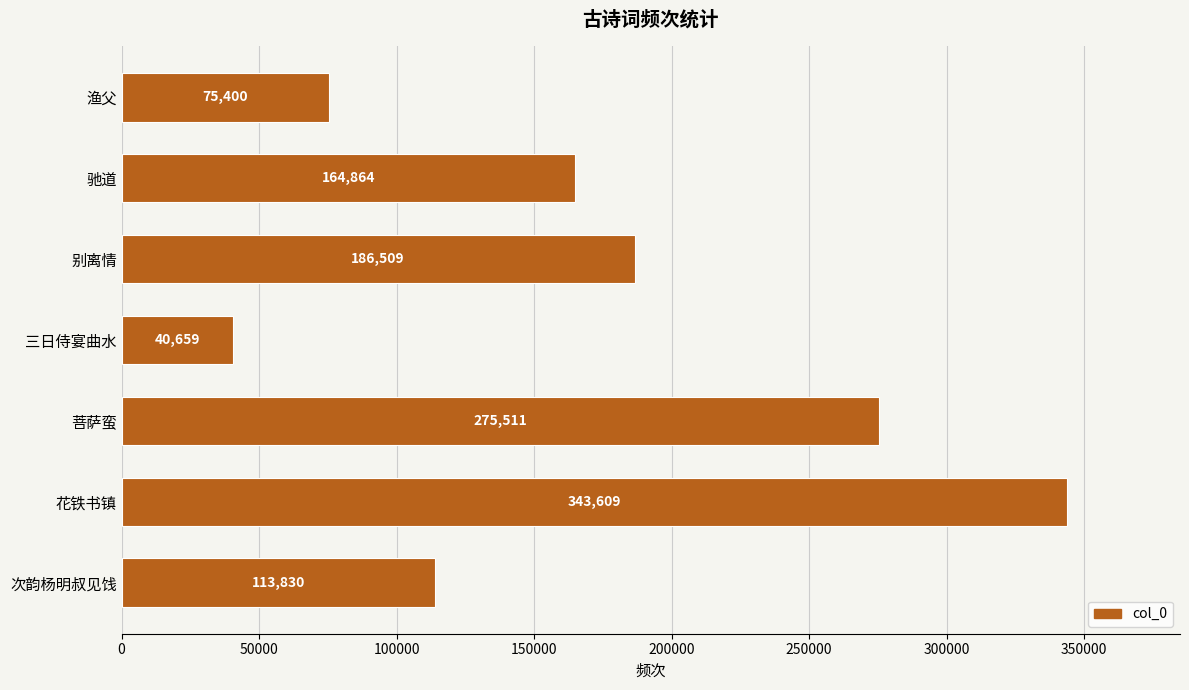

Is it true that the value at 次韵杨明叔见饯 is 113830?

True